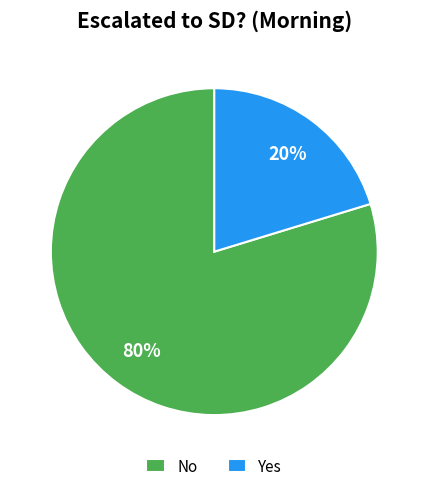

Count the number of slices in the pie.

2